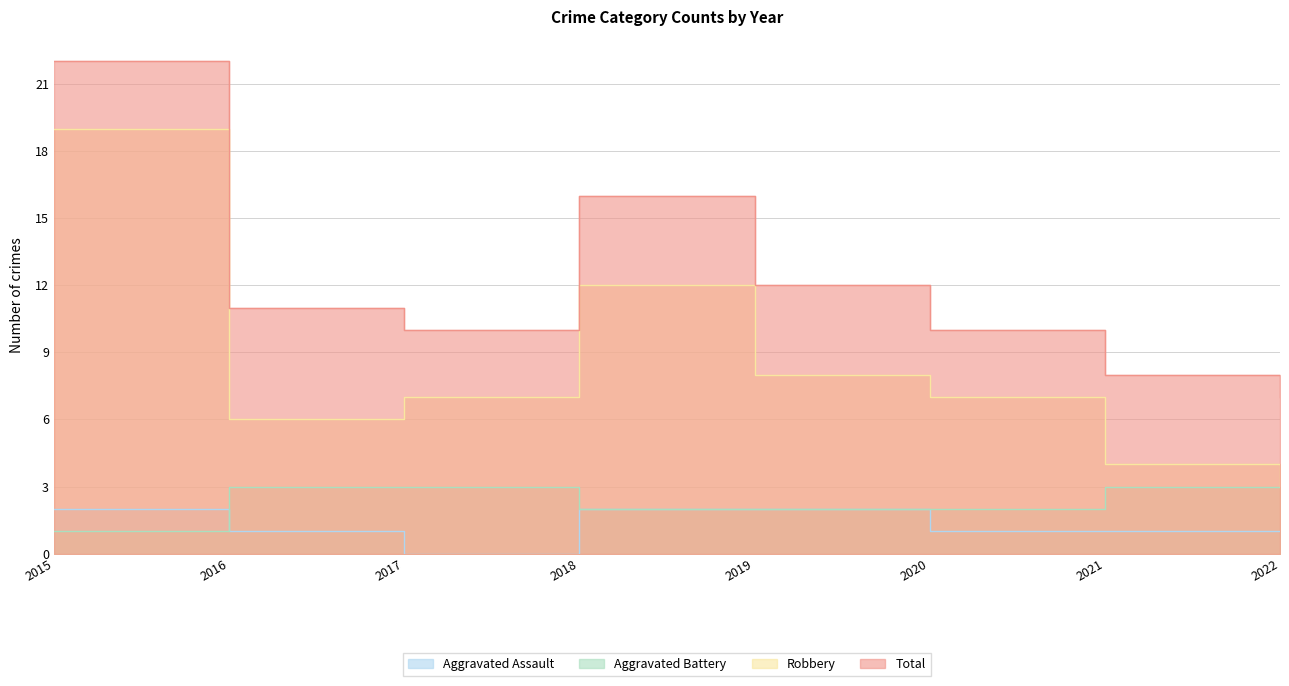

True or false: Robbery has more than 0 interior local peaks.

True